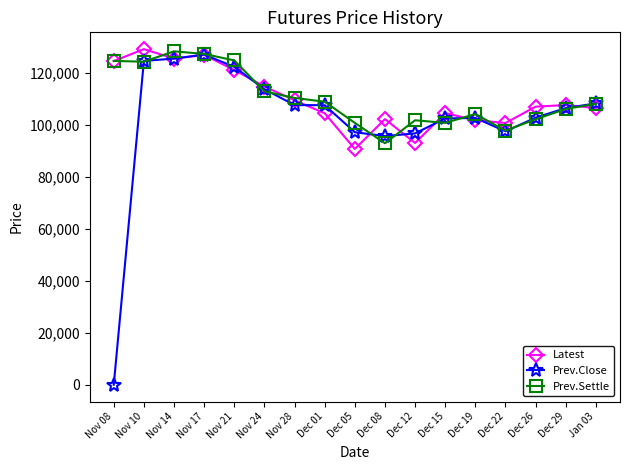

In Latest, how many points are higher than both neighbors (excluding endpoints)?

5